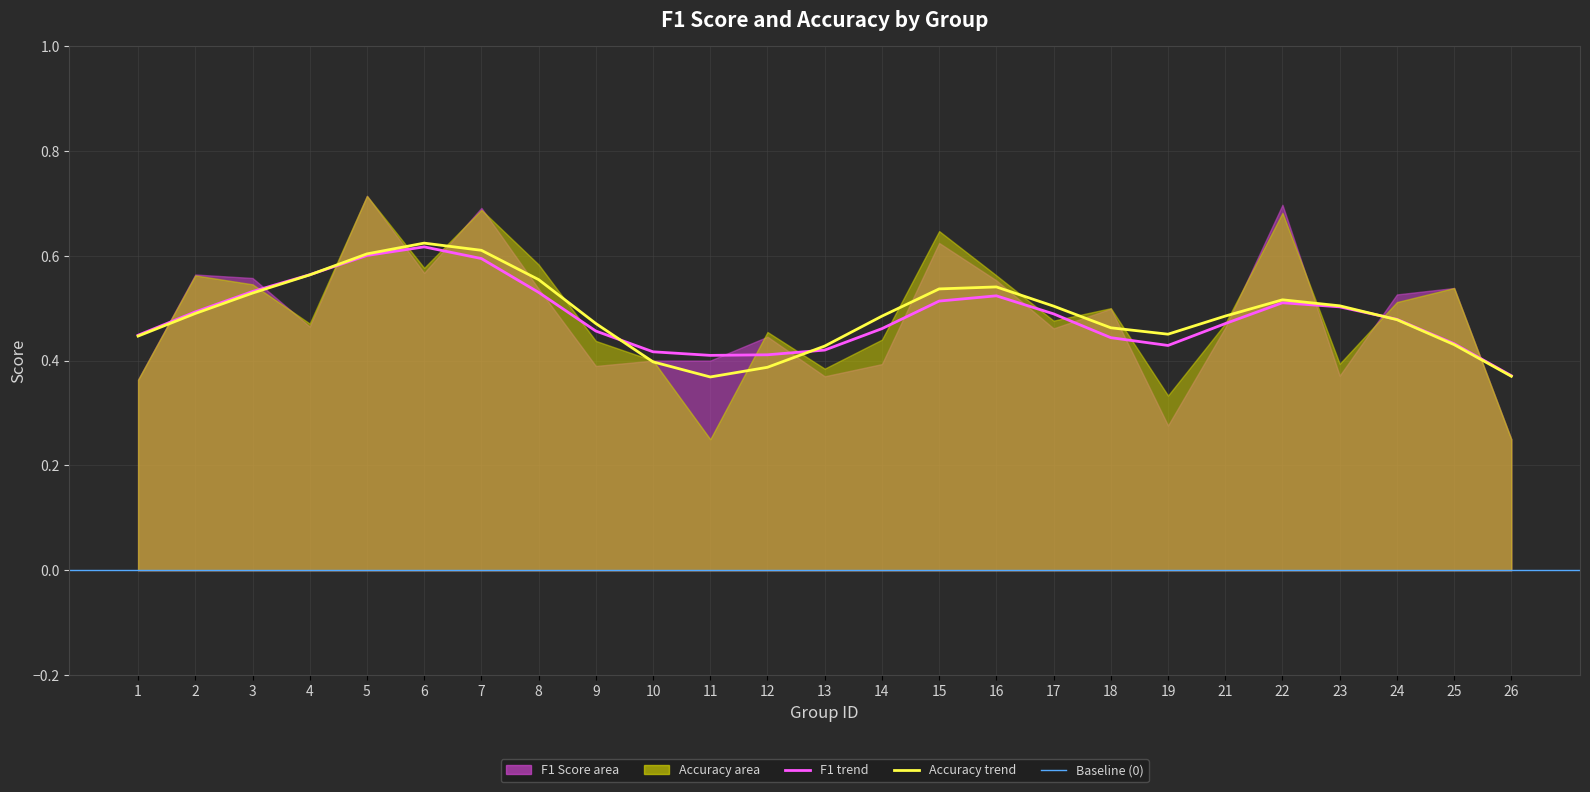

The value of accuracy at 13 is 0.7. True or false?

False